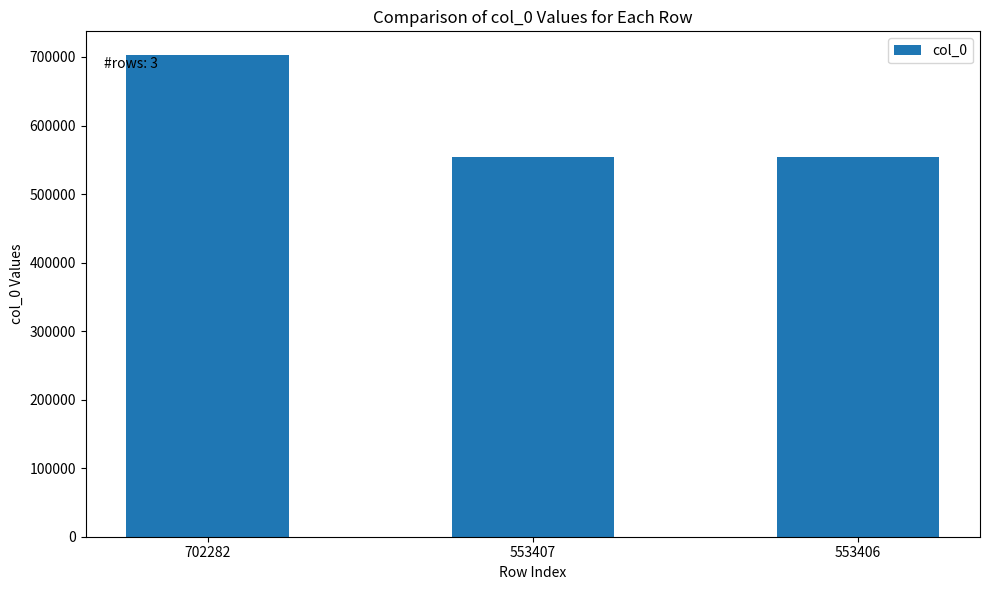

Is it true that the value at 702282 is 434590?

False